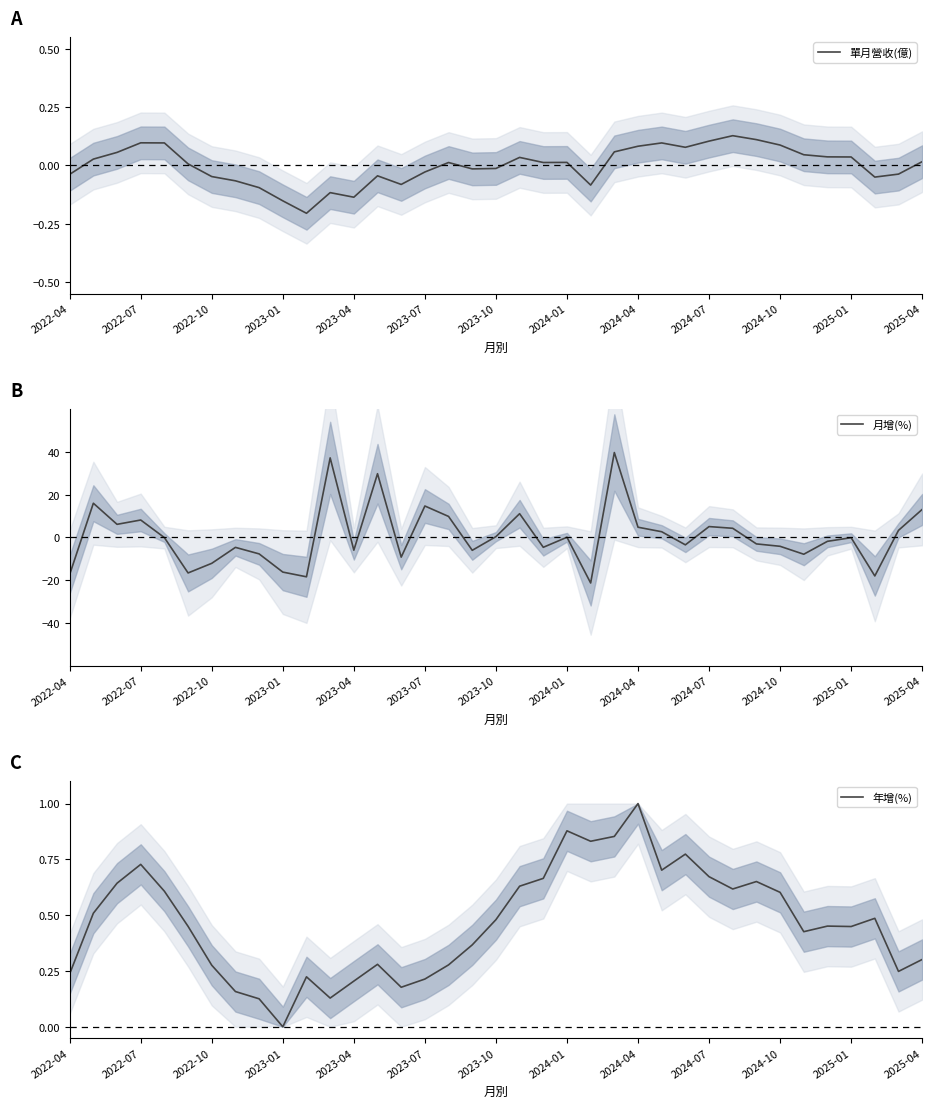

True or false: 單月營收(億) has a value of -0.3 at 2023-01.

False